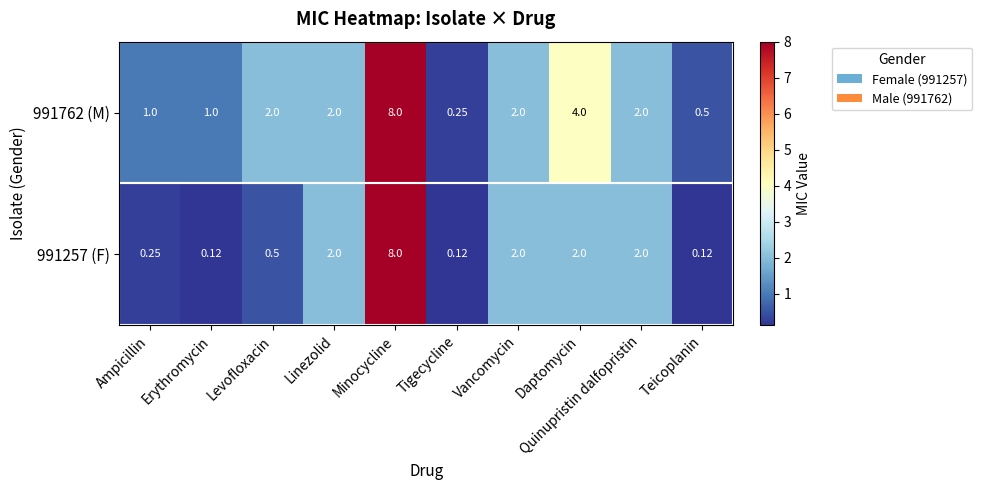

At which label is 991762 (M) closest to 4?

Daptomycin